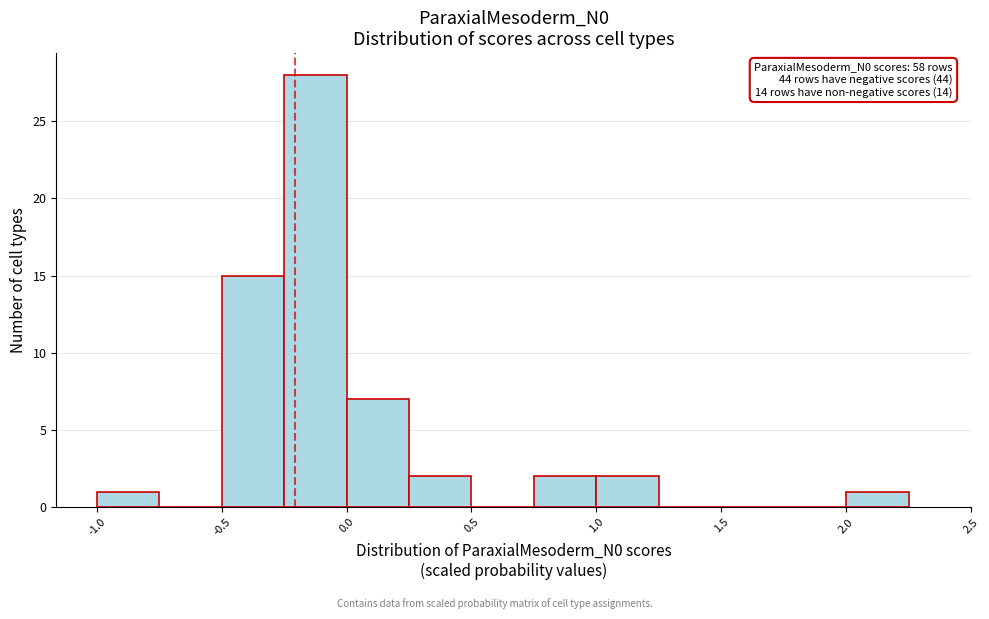

Which range on the x-axis has the tallest bar?

-0.25 to 0.00